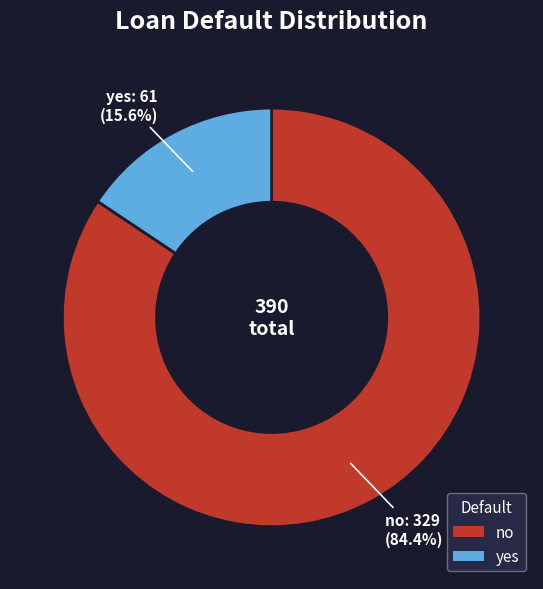

Which has a higher value, no or yes?

no